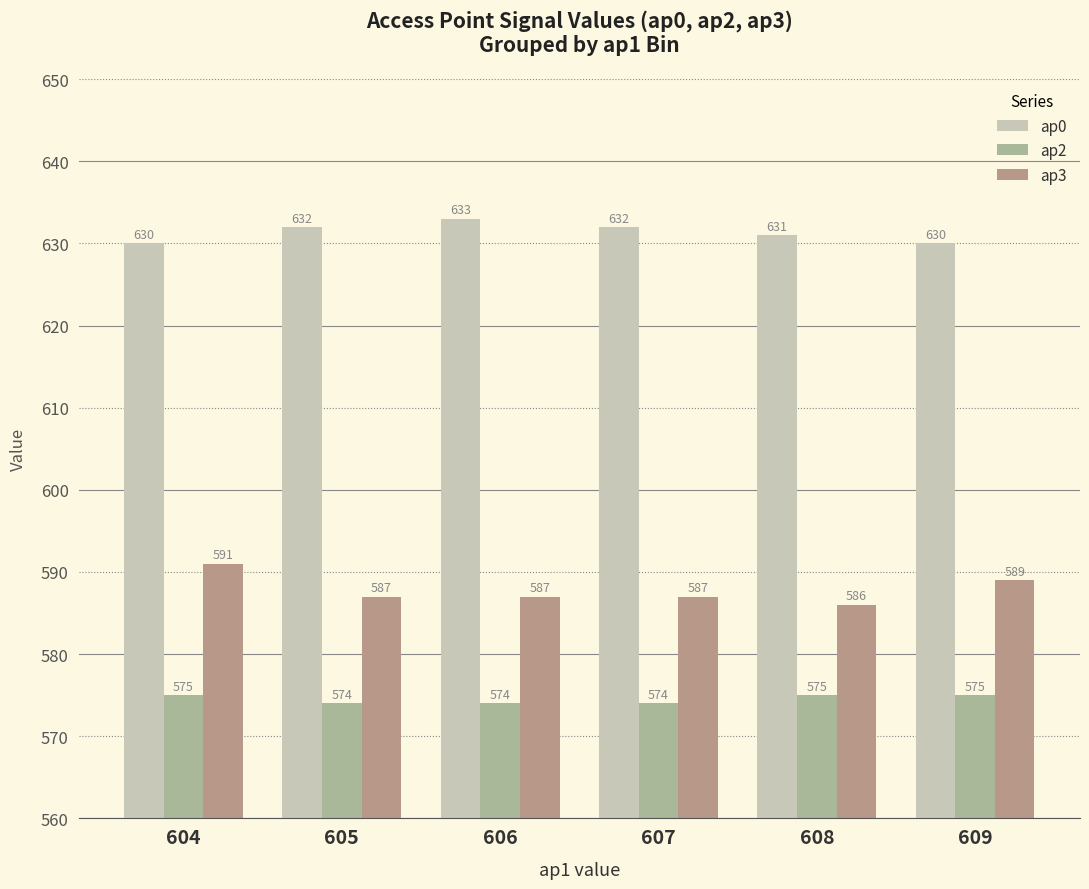

True or false: ap2 has a value of 574 at 607.

True